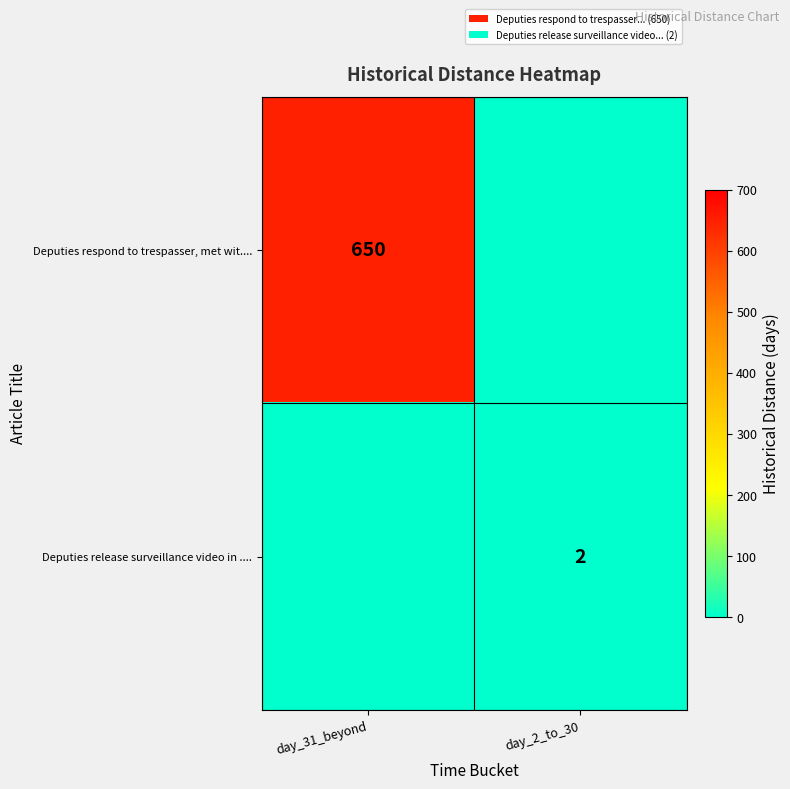

True or false: Deputies respond to trespasser, met wit.... has a value of 949 at day_31_beyond.

False